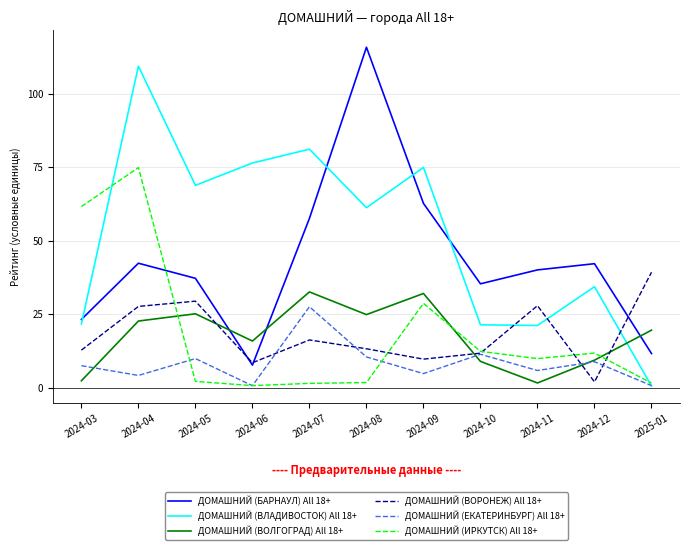

Which series changed the most between 2024-07 and 2024-08?

ДОМАШНИЙ (БАРНАУЛ) All 18+